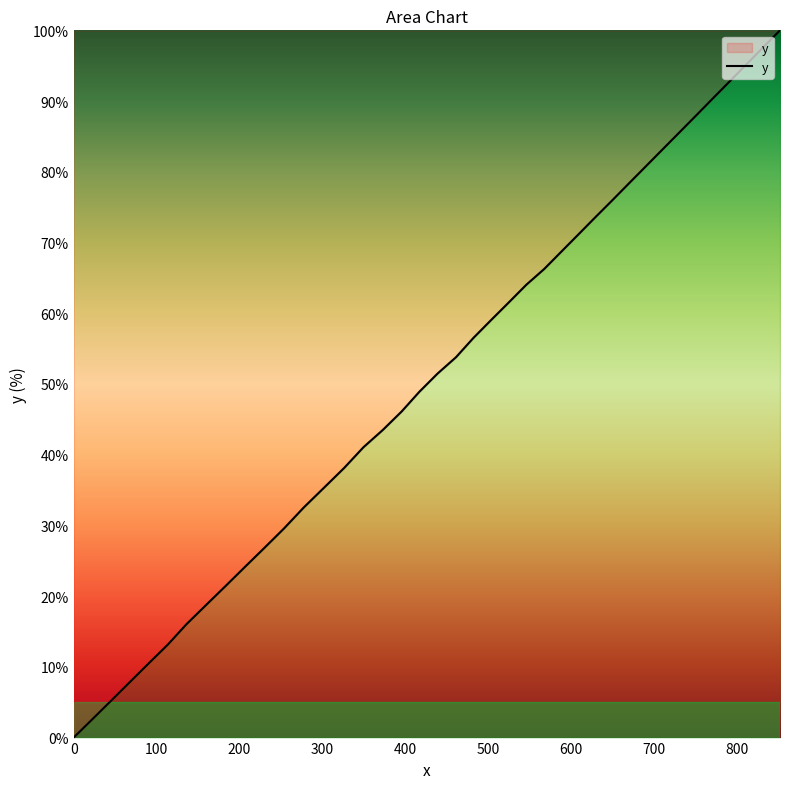

What is the greatest value displayed?

100.0